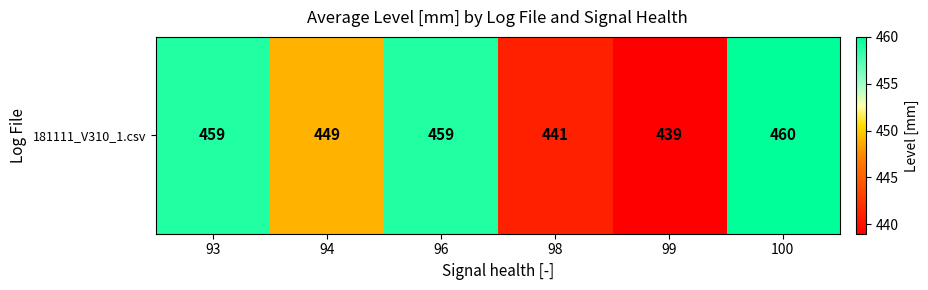

Where does the data first go above 459?

100